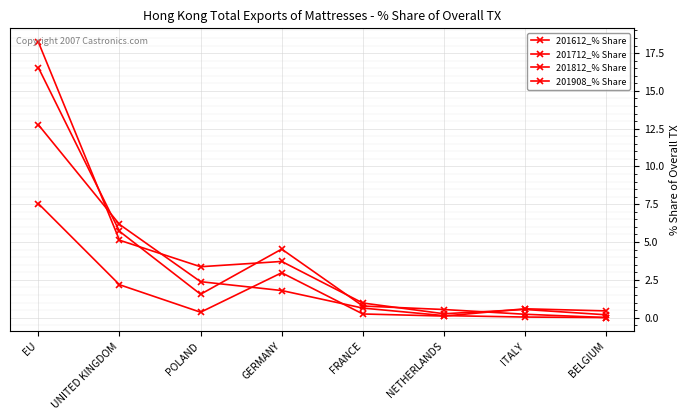

How many interior local valleys does the 201812_% Share series have?

1